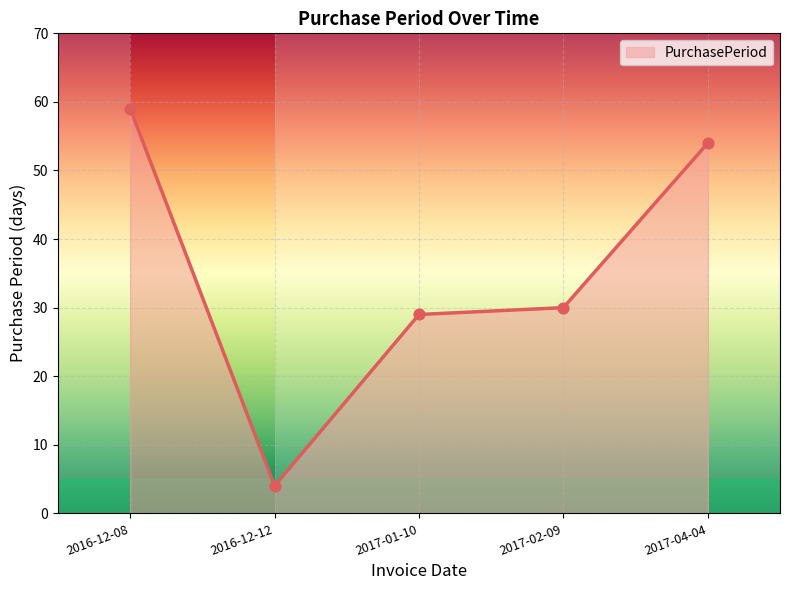

What is the ratio of the value at 2017-04-04 to the value at 2017-01-10?

1.9